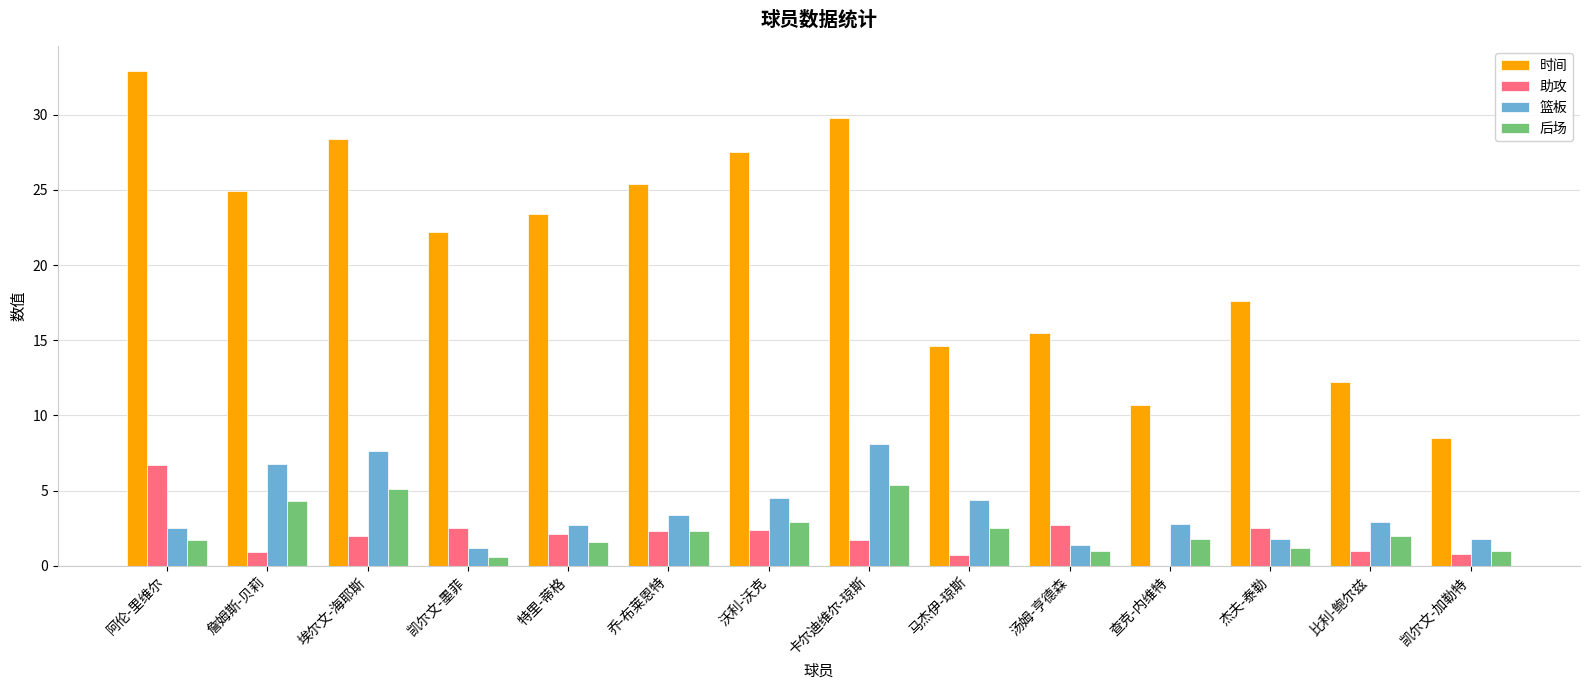

What is the total value across all series at 卡尔迪维尔-琼斯?

45.0